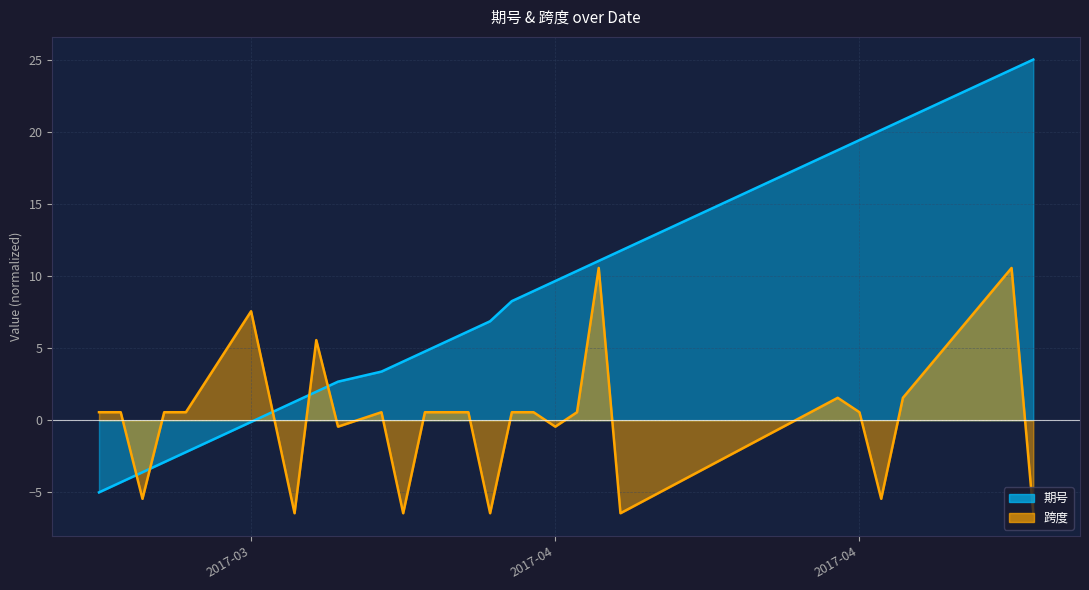

How many interior local valleys does the 跨度 series have?

8